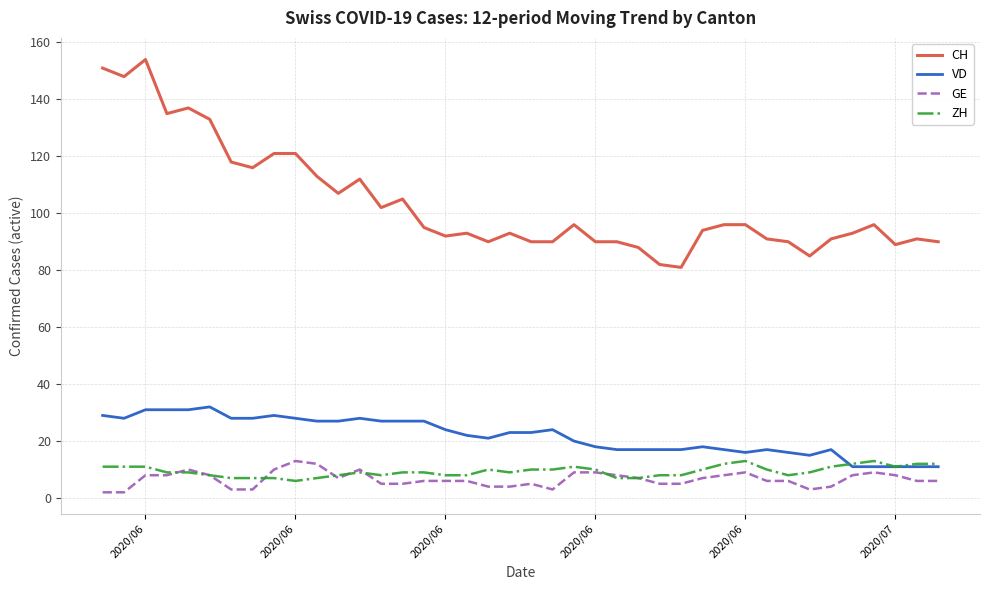

True or false: GE and CH cross at least once.

False